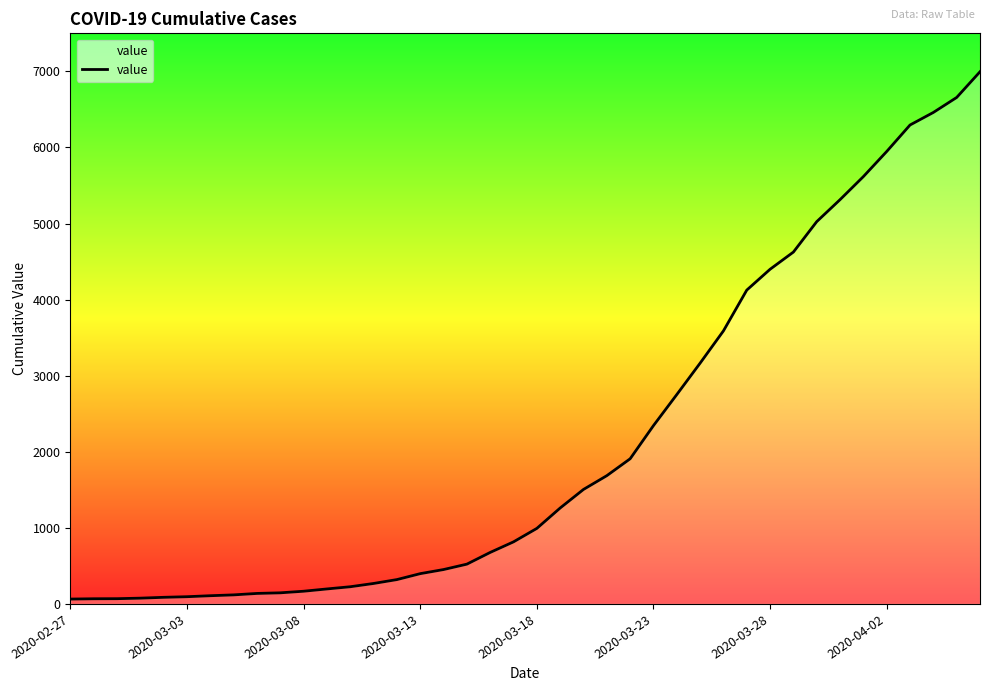

What is the greatest value displayed?

6995